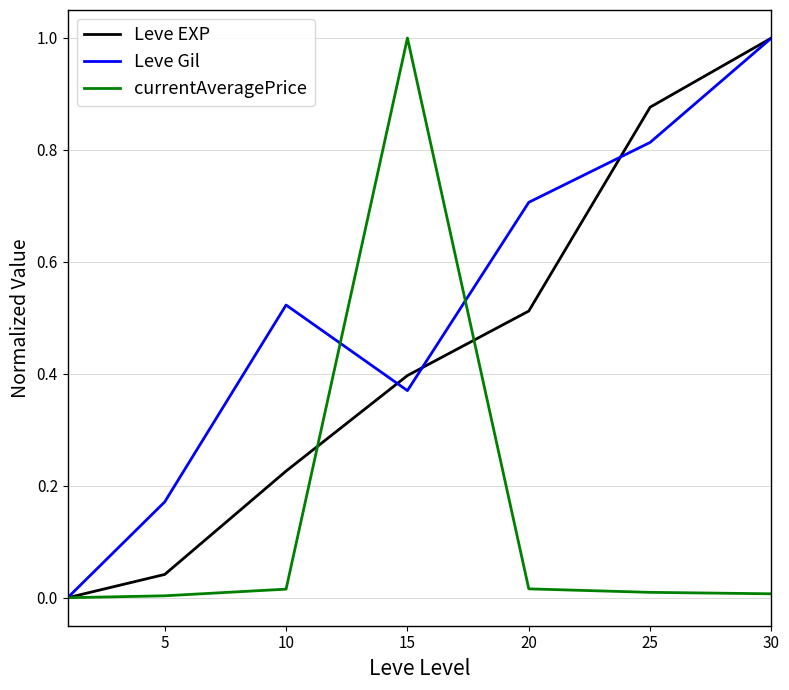

What are all the series names shown in the legend?

Leve EXP, Leve Gil, currentAveragePrice